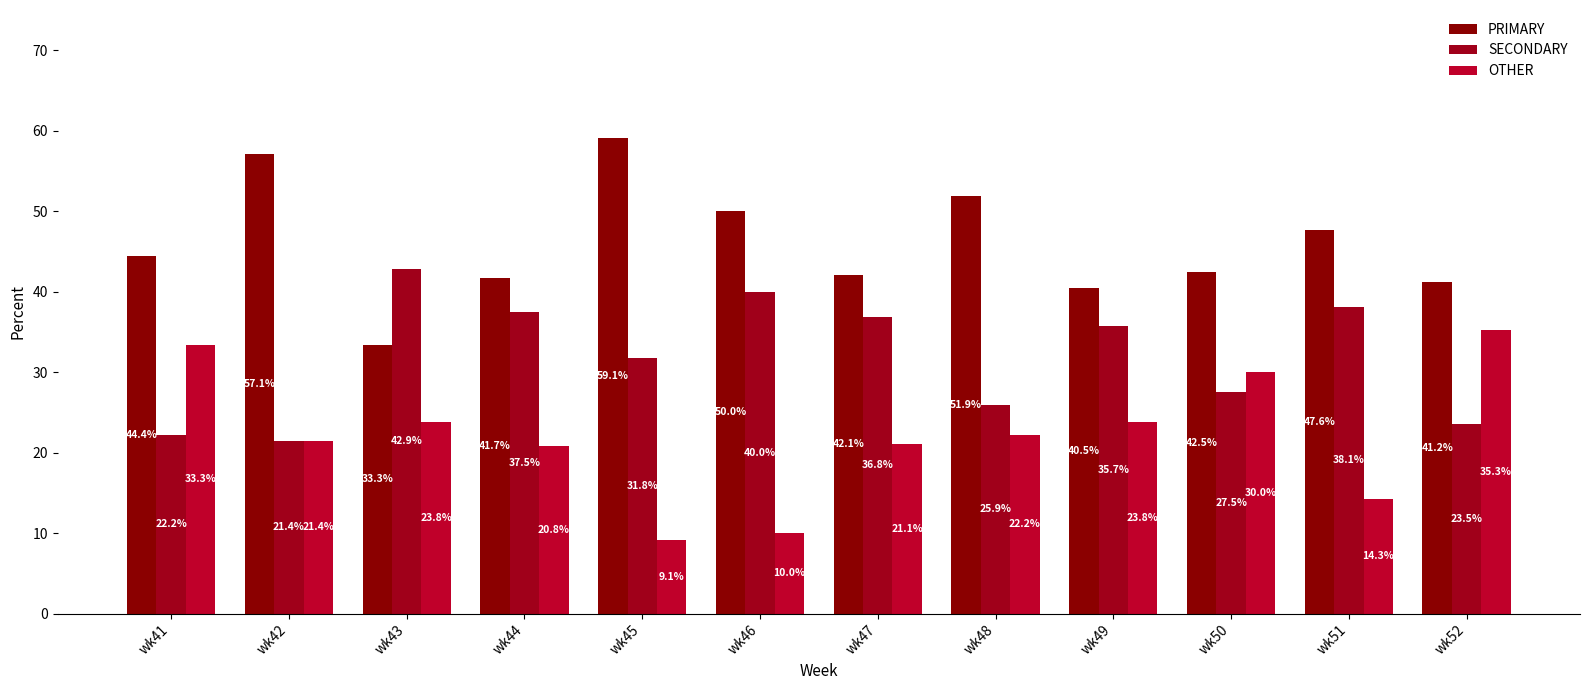

How many values in the OTHER series are below 22?

6